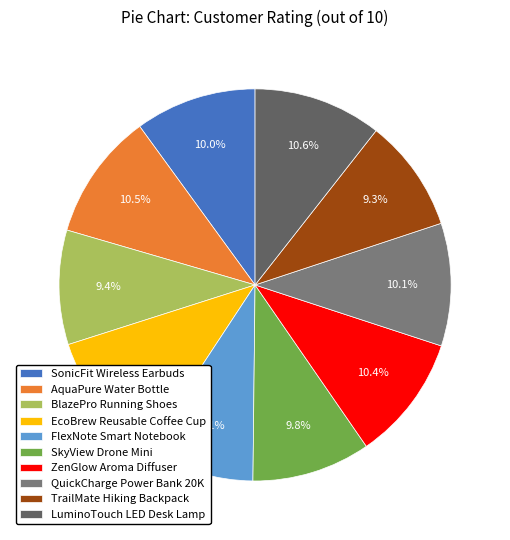

Is it true that BlazePro Running Shoes is 9% of the pie?

True